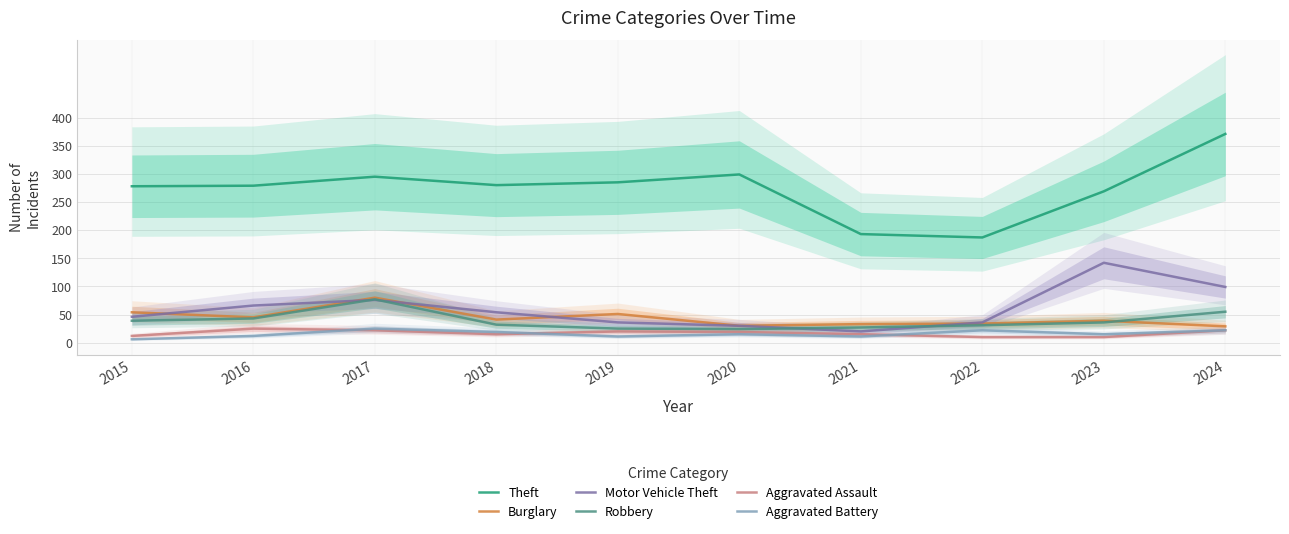

What is the difference between the maximum and second lowest values in the Motor Vehicle Theft series?

112